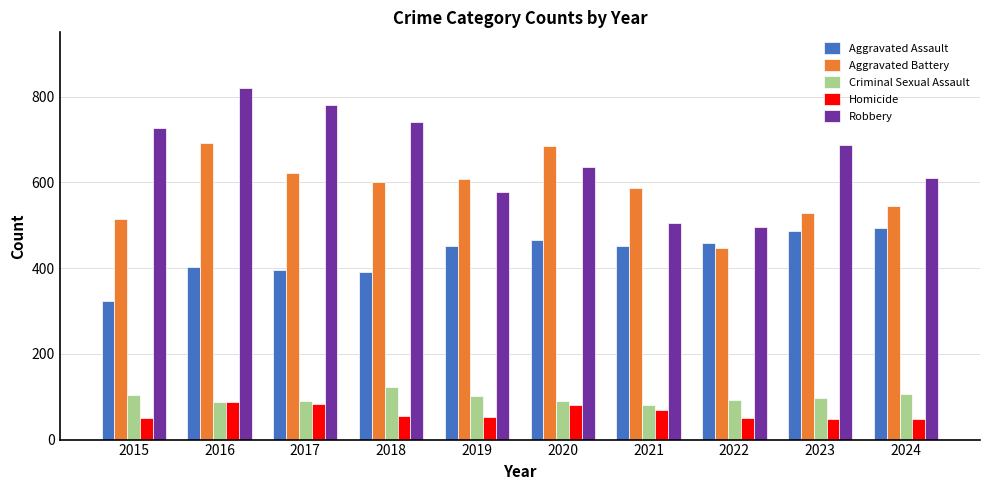

At which category is the sum across all series the highest?

2016